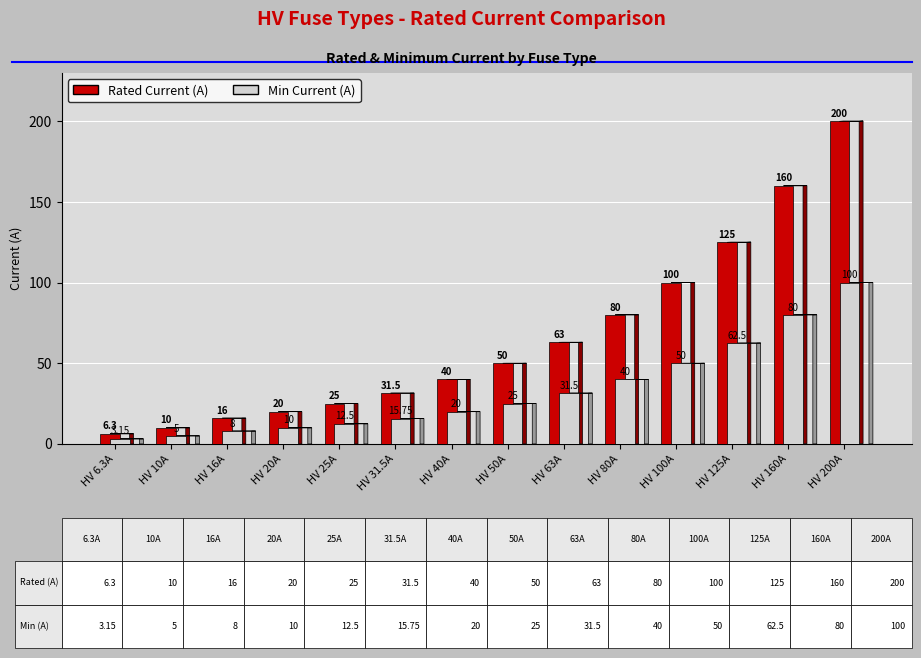

What is the average value of the Min Current (A) series?

33.1